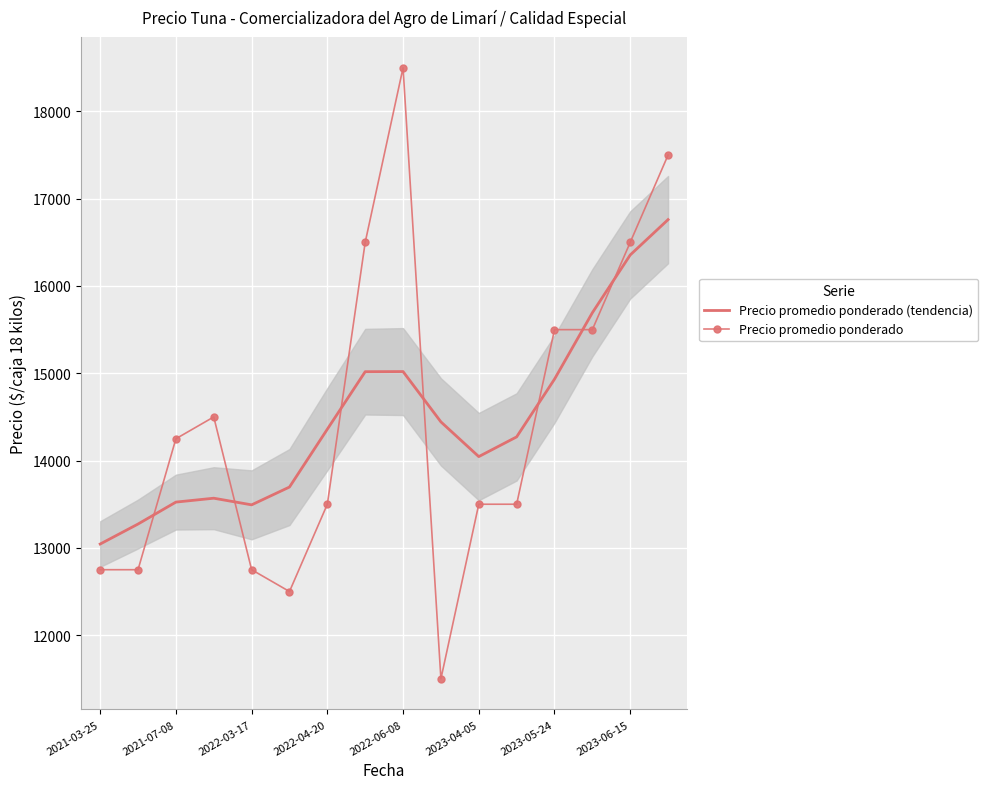

What is the maximum value shown in the chart?

18500.0